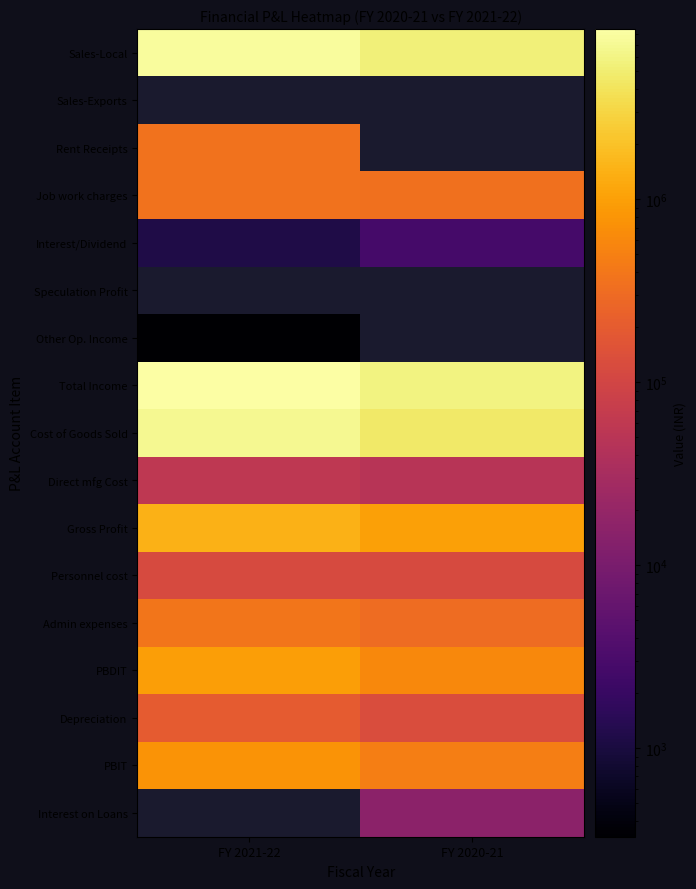

What is the spread (max minus min) of values at FY 2021-22?

8500731.0